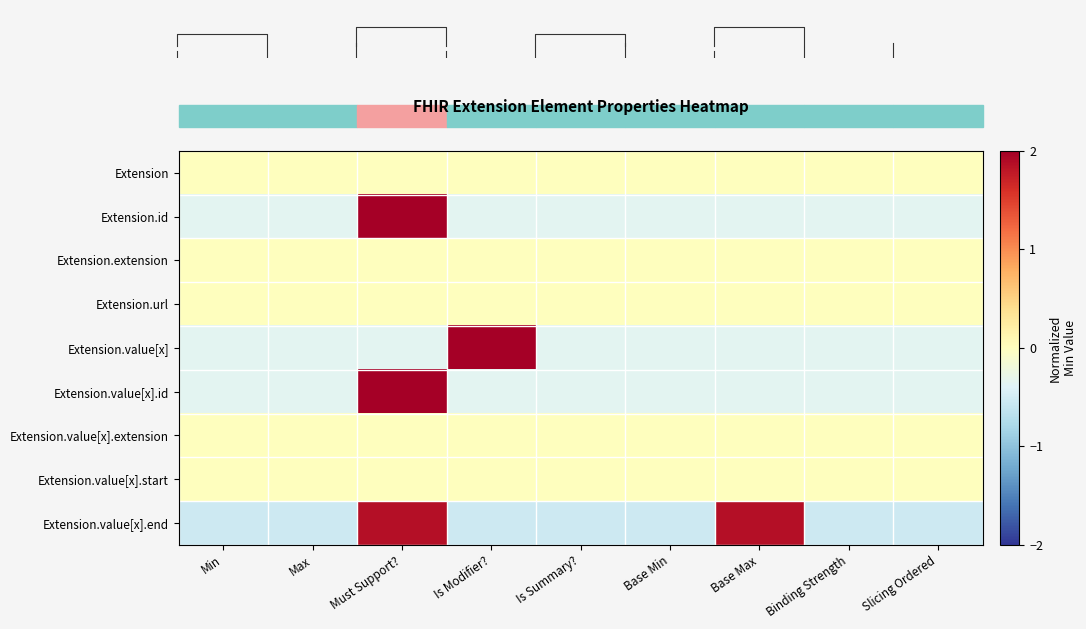

Count the number of data series in this chart.

9